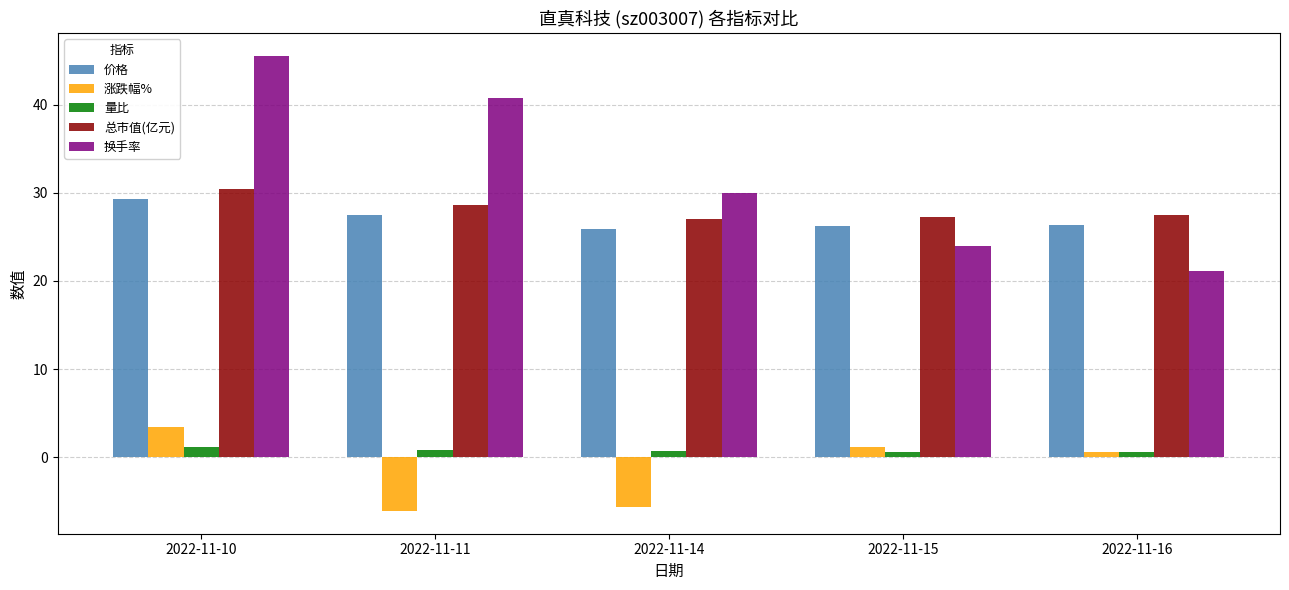

Which series changed the most between 2022-11-11 and 2022-11-14?

换手率